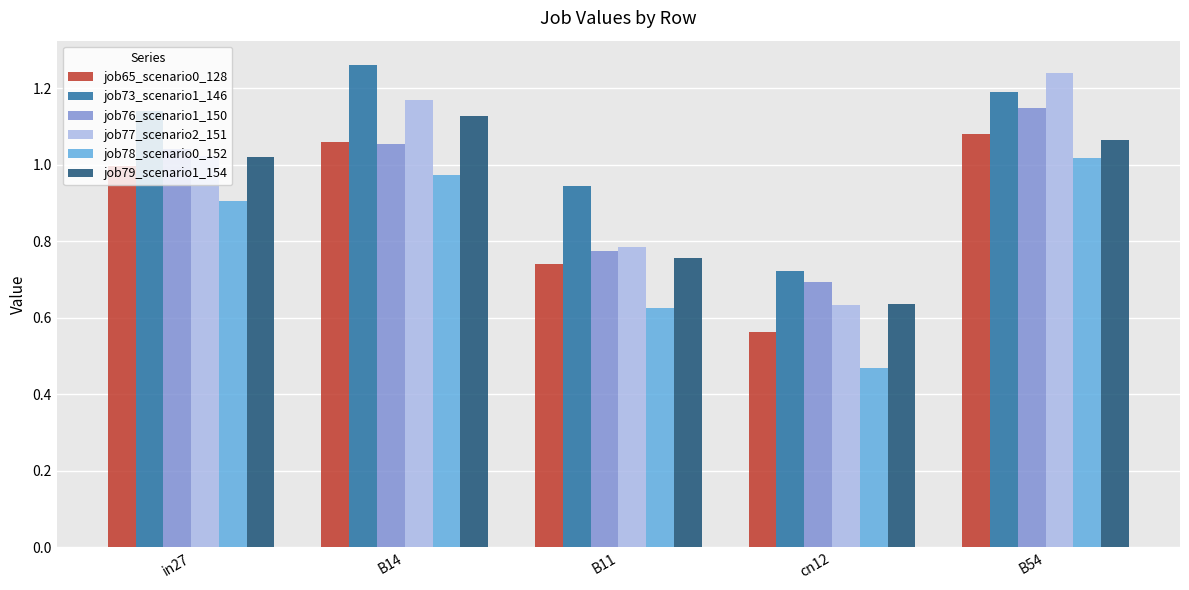

What is the label of the 4th bar from the right?

B14